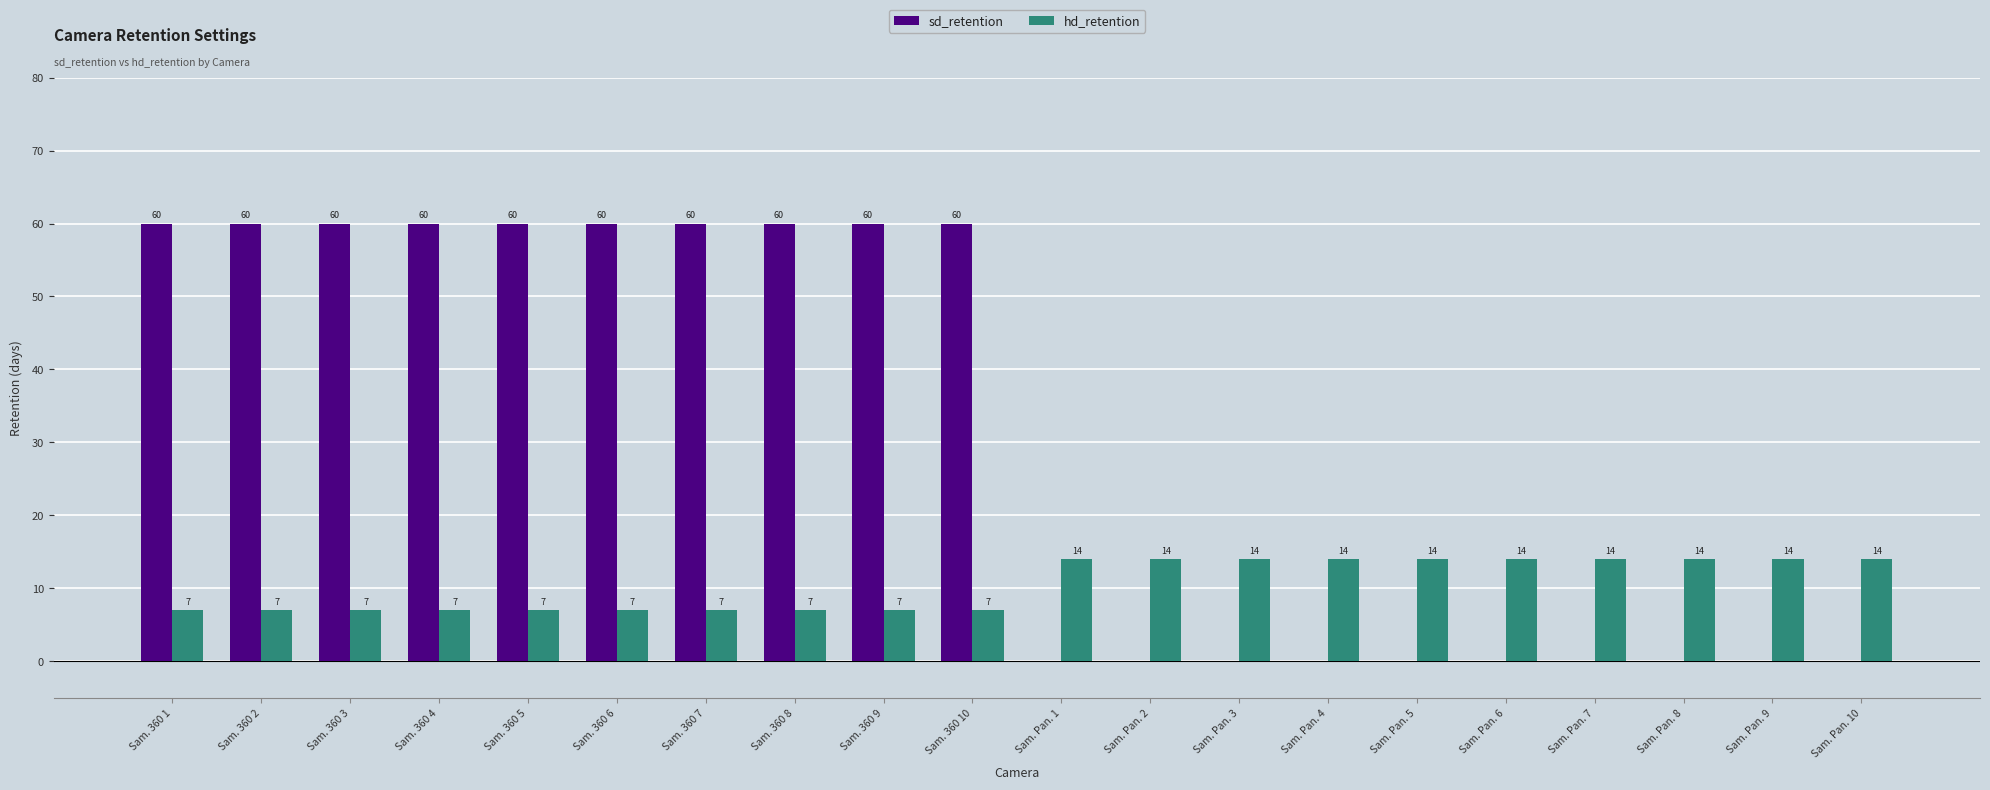

What is the approximate value of hd_retention at Sam. 360 6?

7